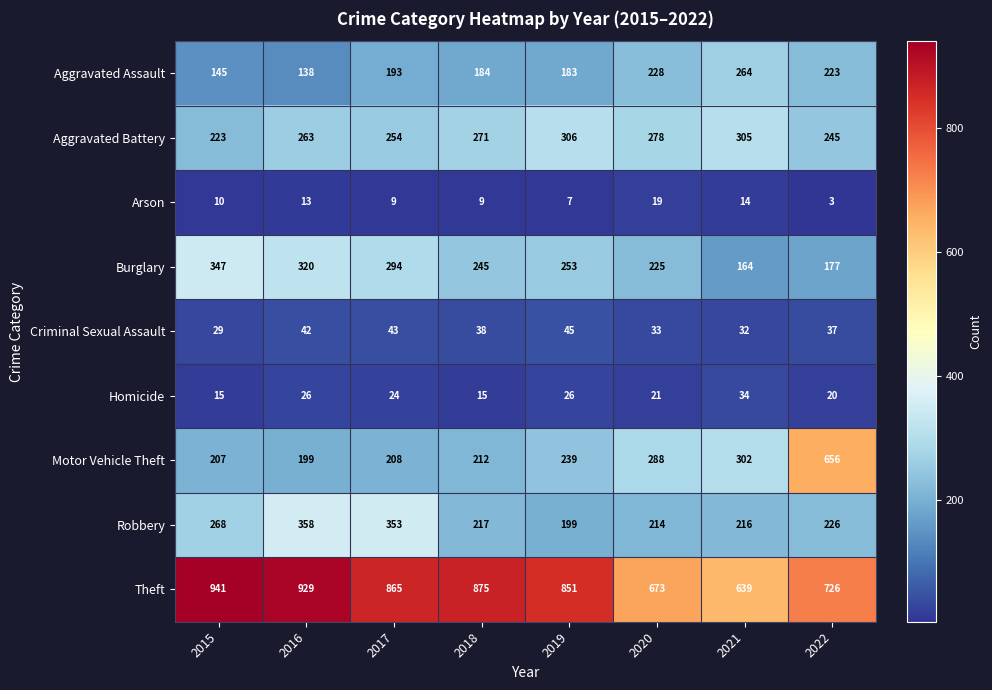

At which category does the chart reach its minimum across all series?

2022